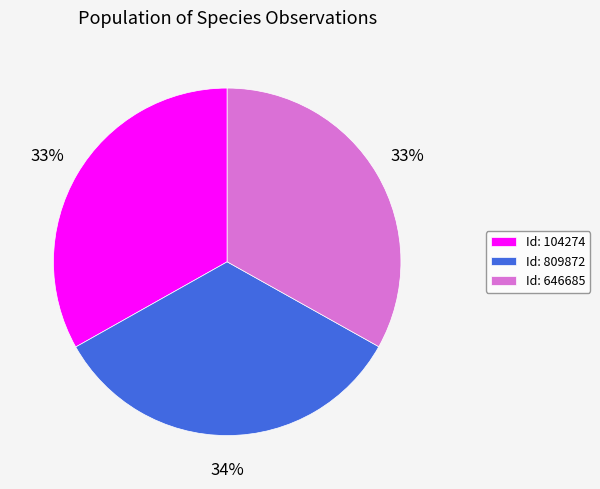

To the nearest percent, what is the average slice percentage?

33%